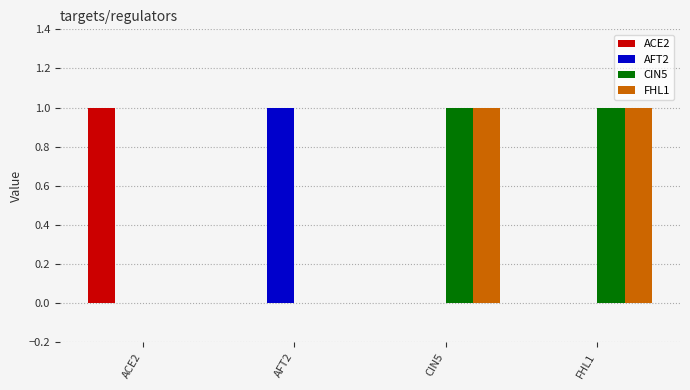

Is it true that ACE2 equals 0 at AFT2?

True